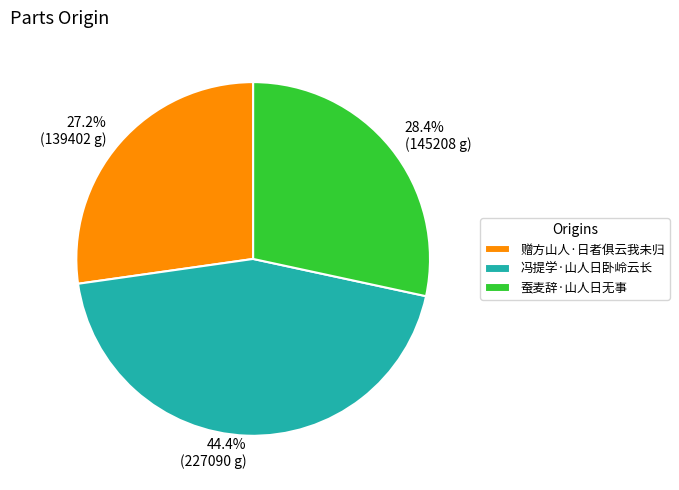

To the nearest percent, what is the difference between the largest and smallest slice percentages?

17%